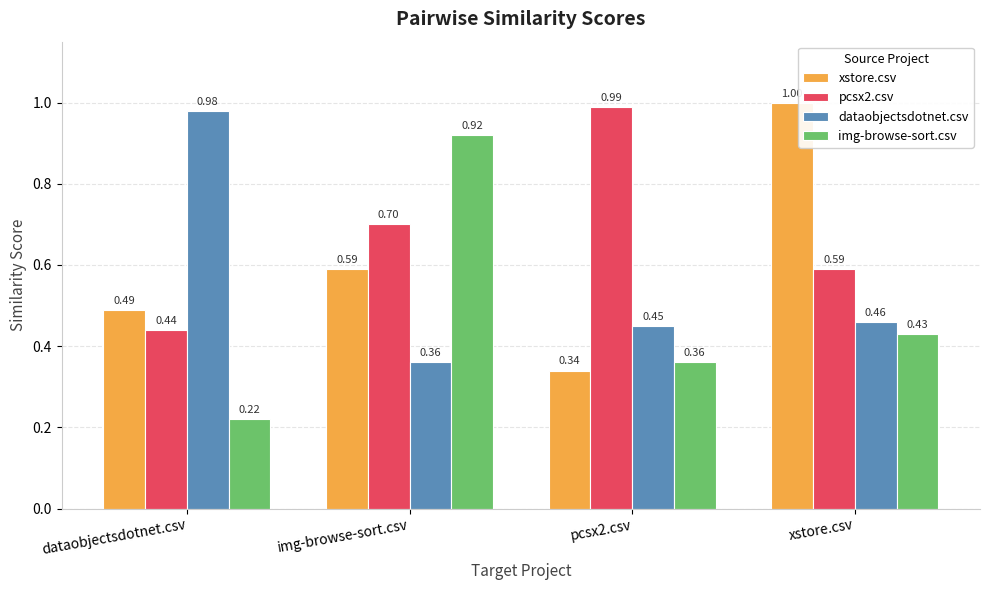

Does the chart contain any negative values?

No